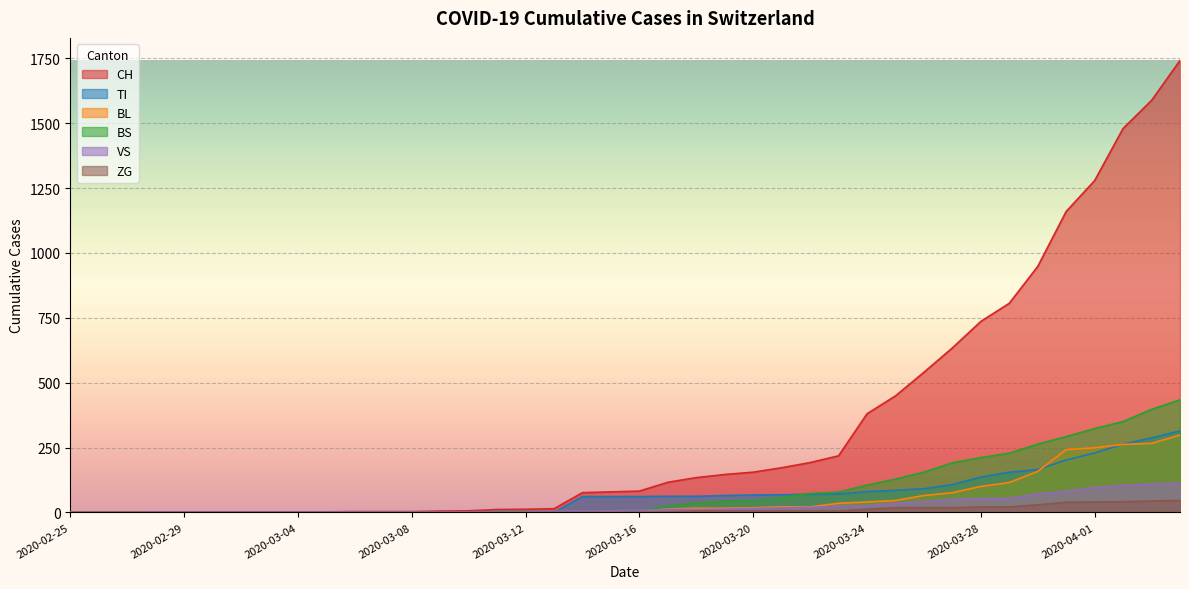

Which series has the largest total across all categories?

CH